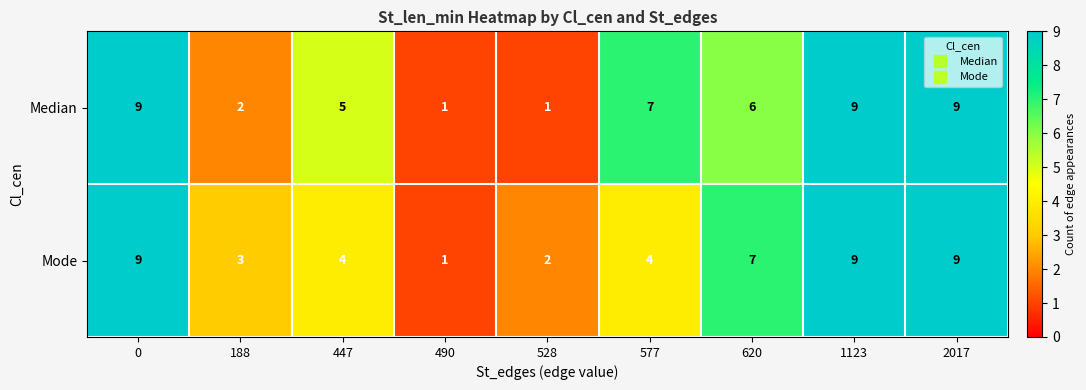

What is the sum of the Median values at 528 and 620?

7